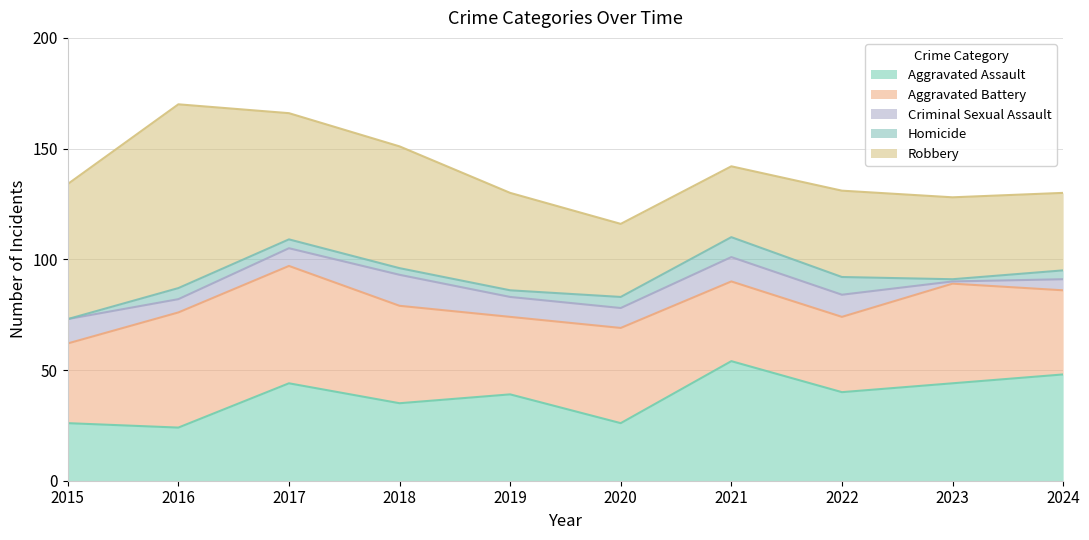

Rank the series at 2015 from highest to lowest value.

Robbery, Aggravated Battery, Aggravated Assault, Criminal Sexual Assault, Homicide